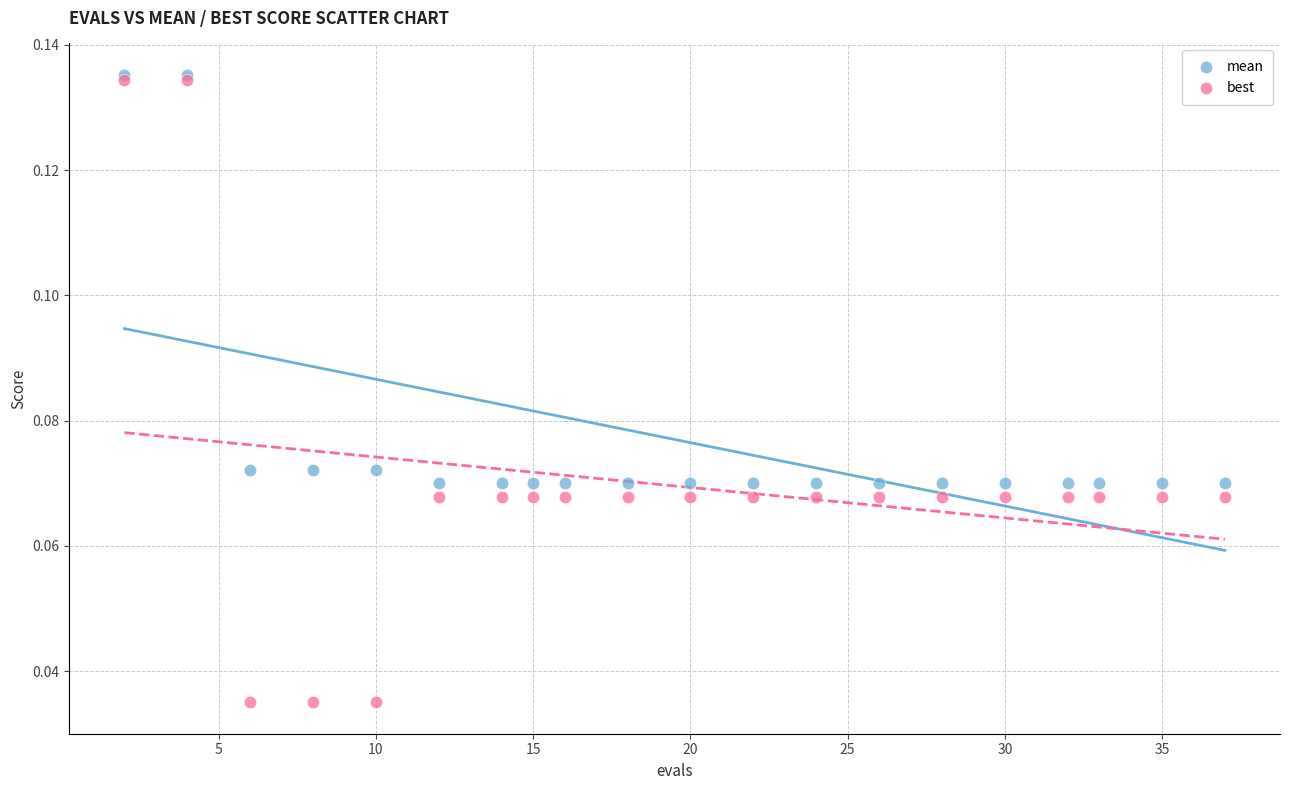

Which series has the widest spread of Y values?

best